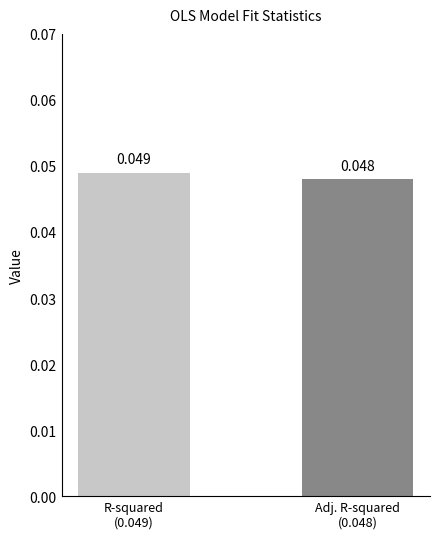

Rank the categories by value from lowest to highest.

Adj. R-squared
(0.048), R-squared
(0.049)